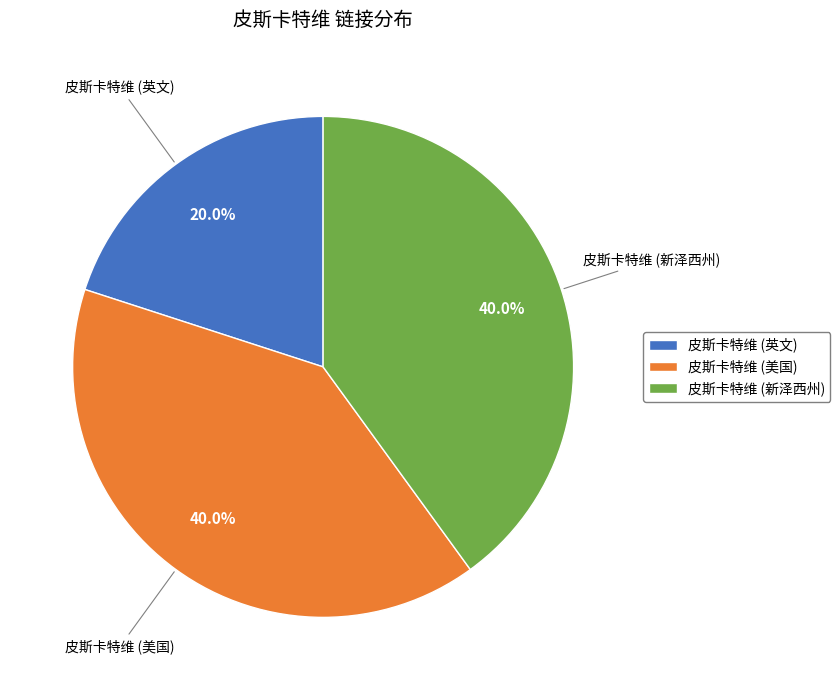

True or false: 皮斯卡特维 (美国) accounts for 51% of the total.

False